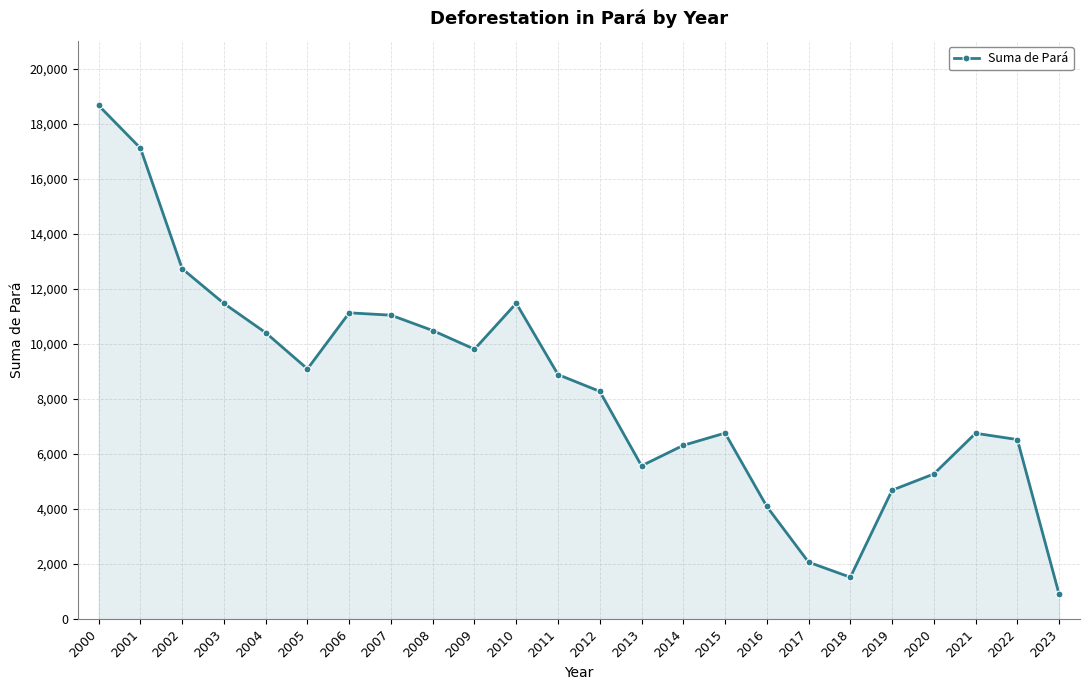

Which has a higher value, 2005 or 2009?

2009